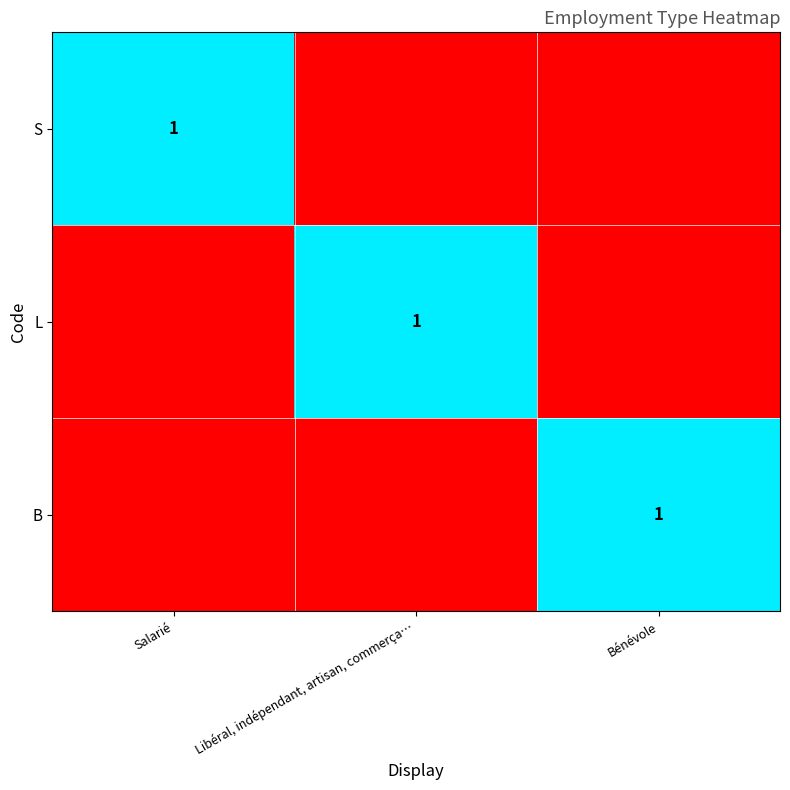

What is the total value across all series at Bénévole?

1